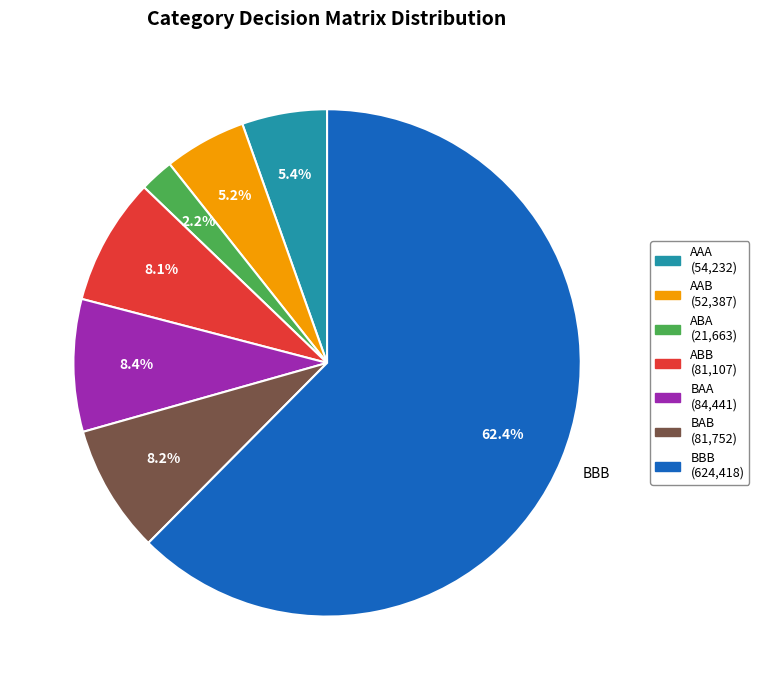

Which slice is the smallest?

ABA